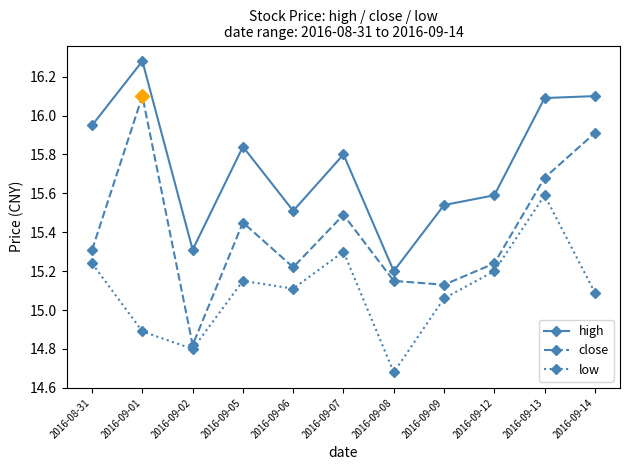

Rank the series by their average value, from lowest to highest.

low, close, high